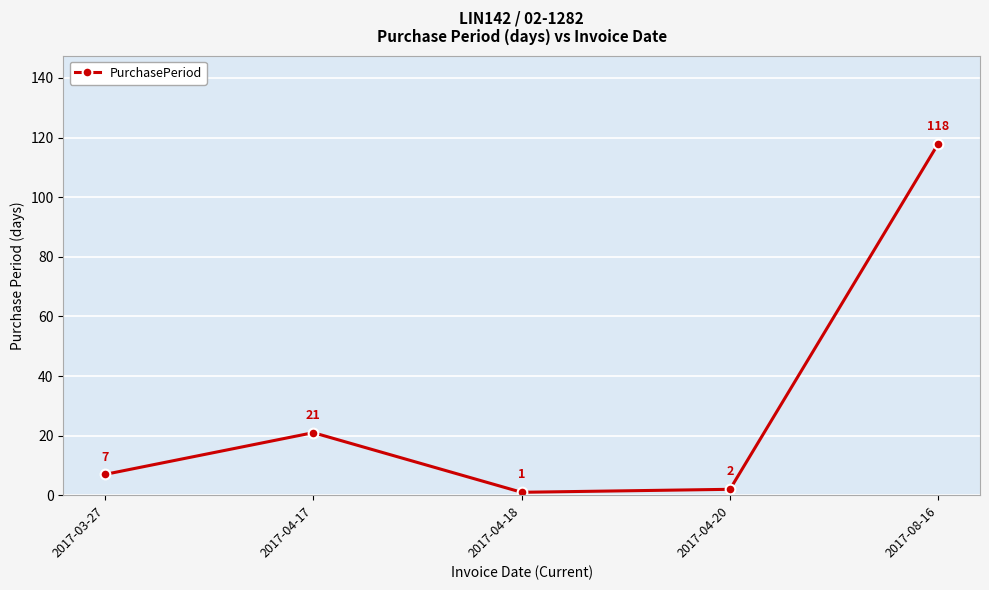

What is the difference between the maximum and minimum values?

117